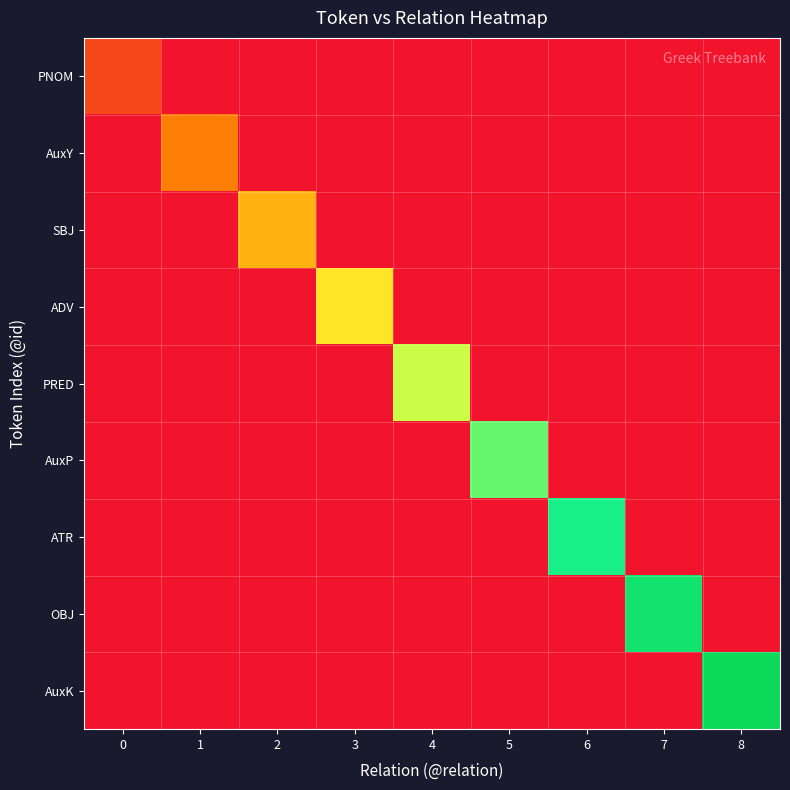

Rank the series by their maximum value, from lowest to highest.

PNOM, AuxY, SBJ, ADV, PRED, AuxP, ATR, OBJ, AuxK